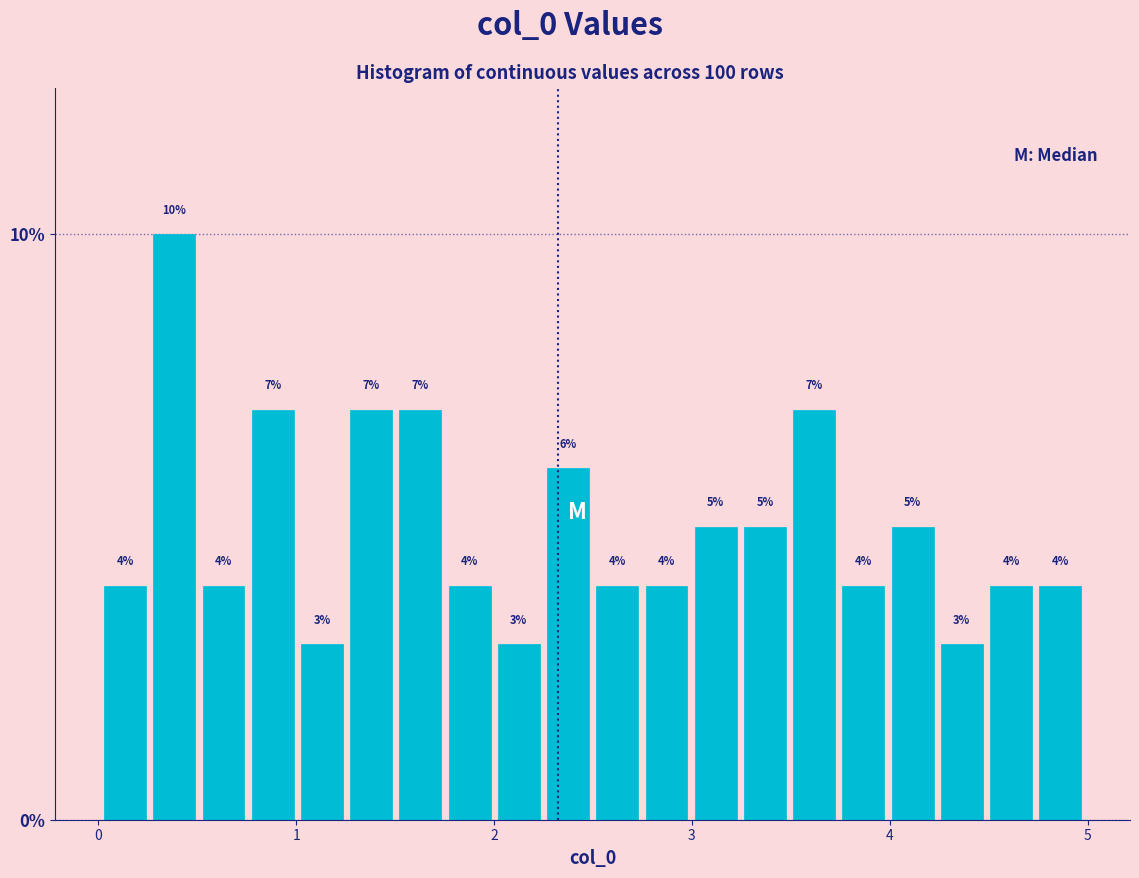

Around what value on the x-axis is the tallest bar? Give the approximate position of its centre, as read against the axis.

0.4